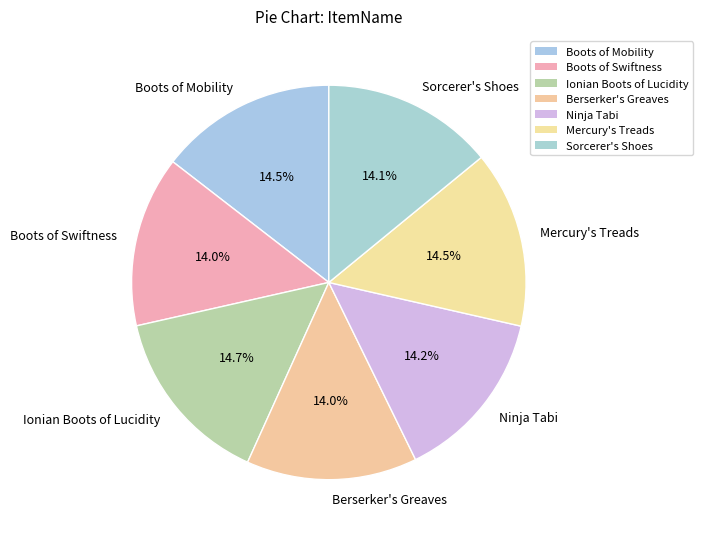

What portion of the pie excludes Ionian Boots of Lucidity?

85.3%